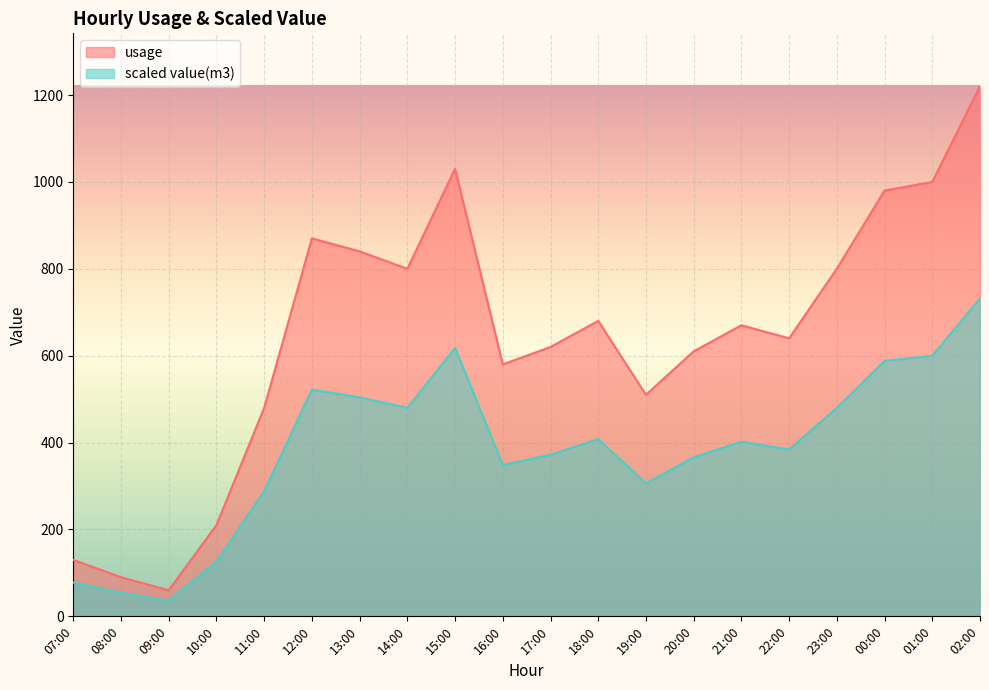

Does the chart display data point markers on the line(s)?

No